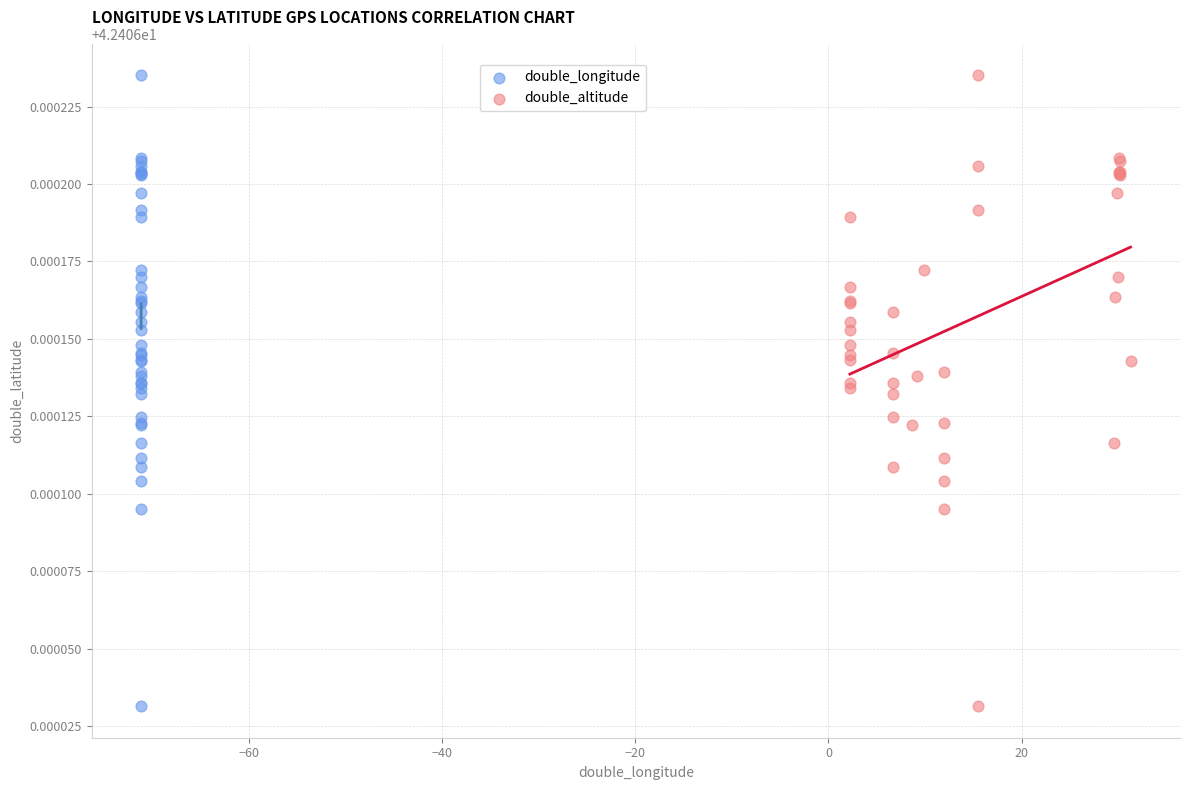

What are all the series names shown in the legend?

double_longitude, double_altitude